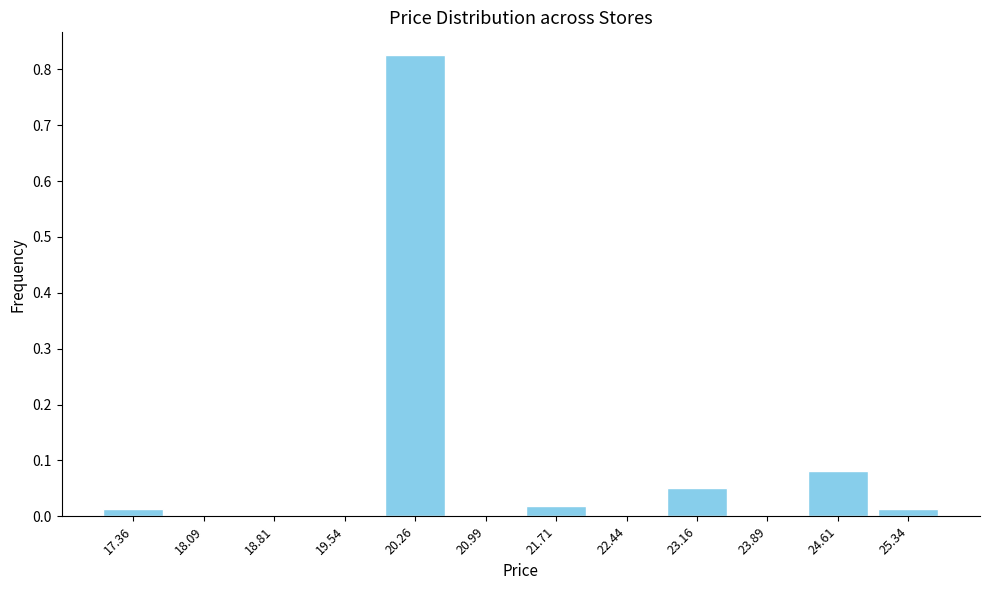

Which range on the x-axis has the tallest bar?

19.9 to 20.6